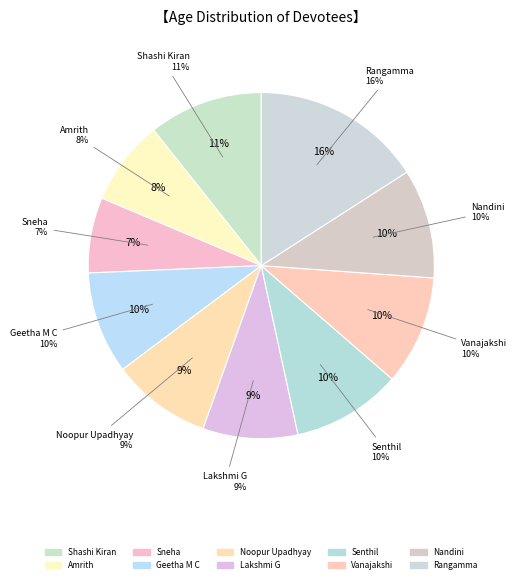

Rank the categories by value from lowest to highest.

Sneha, Amrith, Lakshmi G, Noopur Upadhyay, Geetha M C, Senthil, Vanajakshi, Nandini, Shashi Kiran, Rangamma